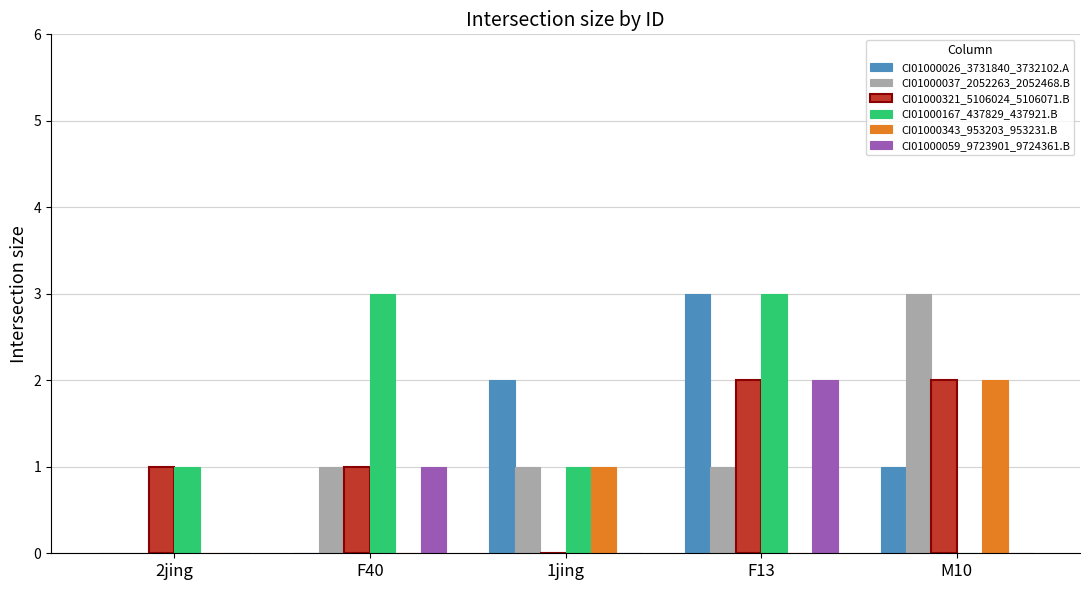

Which series changed the most between 2jing and F13?

CI01000026_3731840_3732102.A